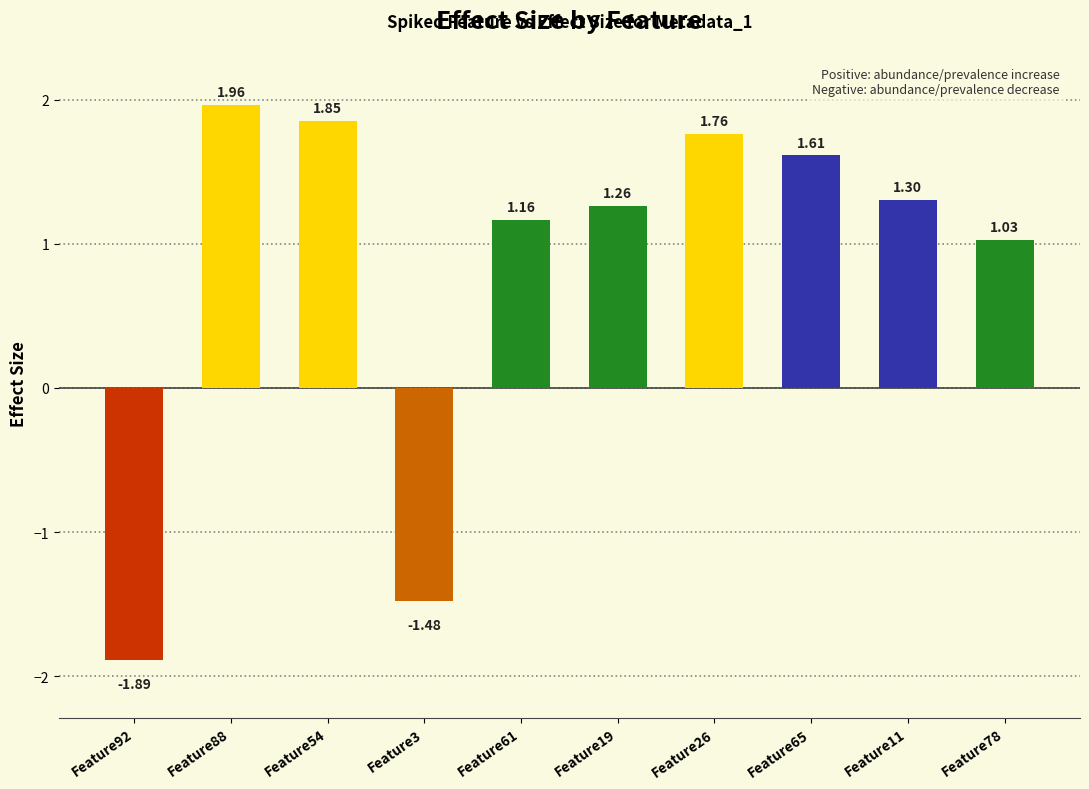

What is the difference between the second highest and second lowest values?

3.3